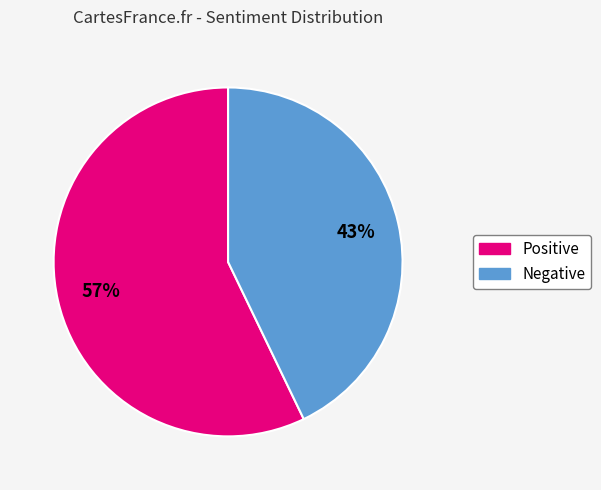

To the nearest percent, what is the difference between the largest and smallest slice percentages?

14%